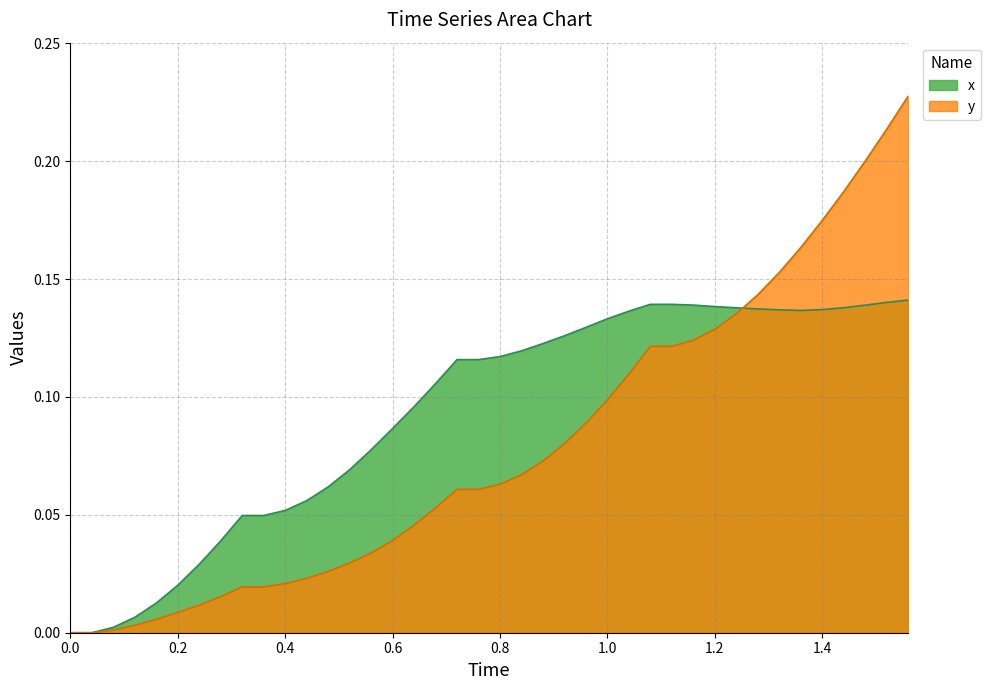

Which series has the largest total across all categories?

x